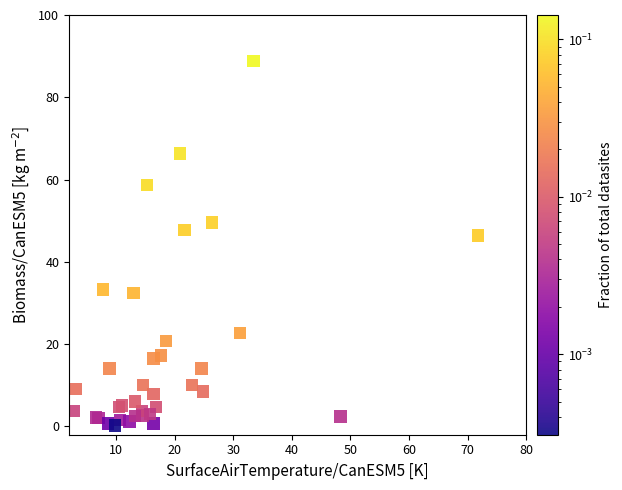

What Y value in the scatter plot is closest to 44?

46.4